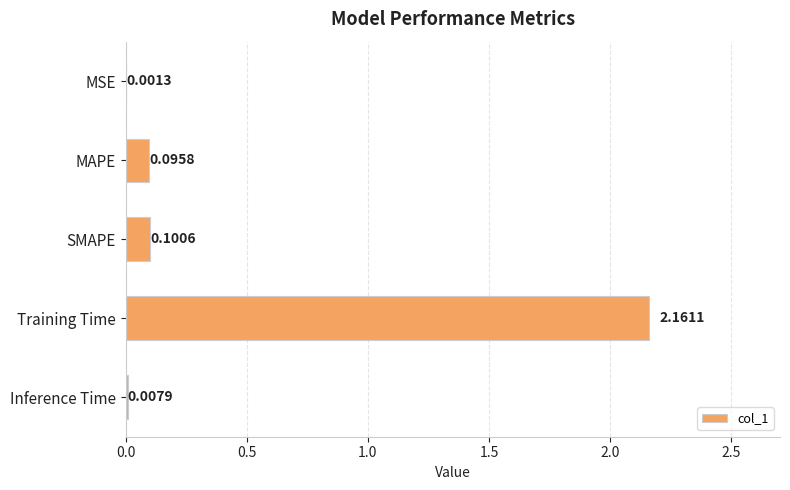

Between MAPE and SMAPE, which is larger?

SMAPE